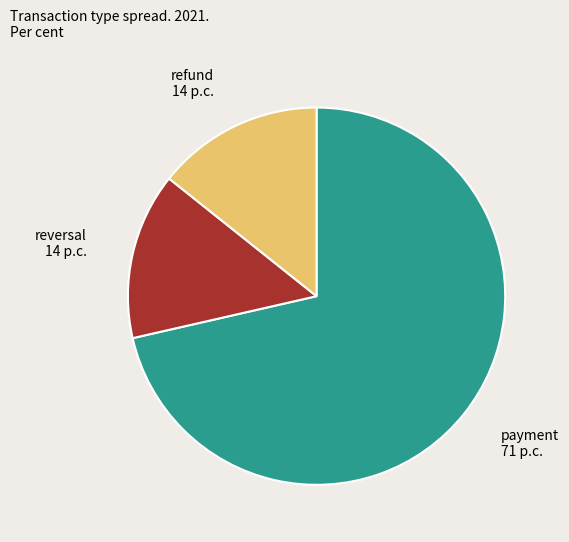

Does any single category account for the majority?

Yes